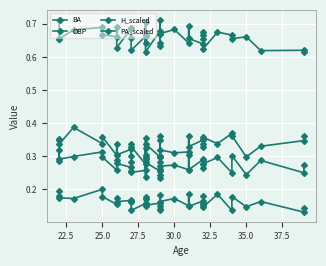

List the series in order of their peak value, highest first.

PA_scaled, OBP, BA, H_scaled